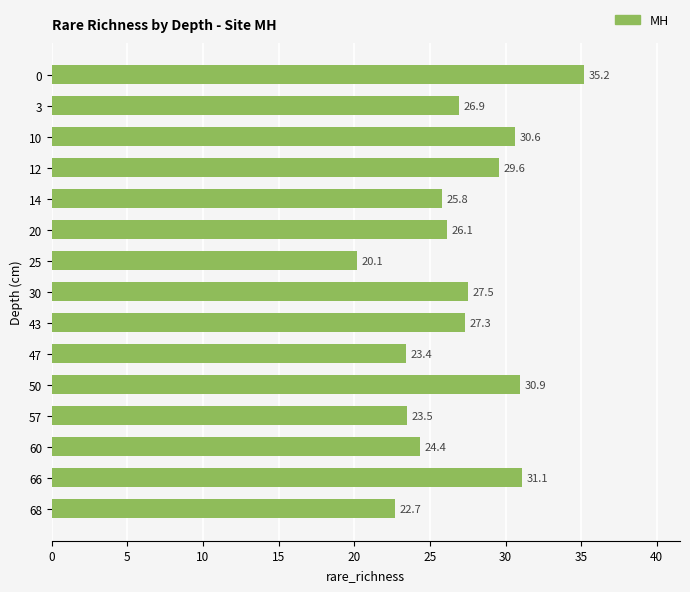

How many series are shown in this chart?

1